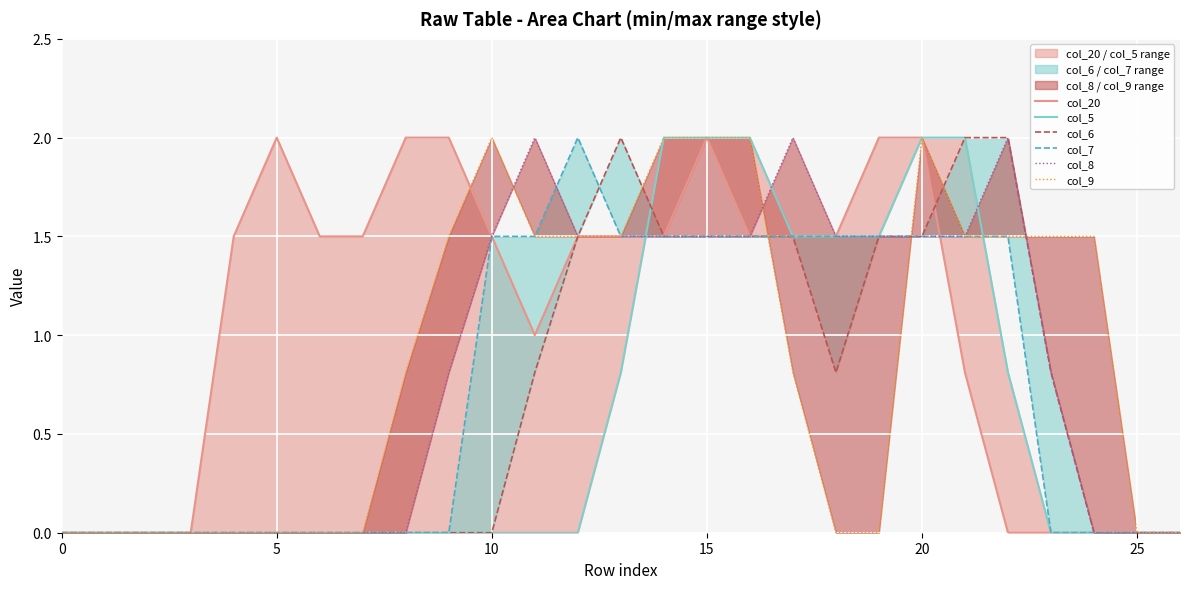

At which category is the sum across all series the highest?

15